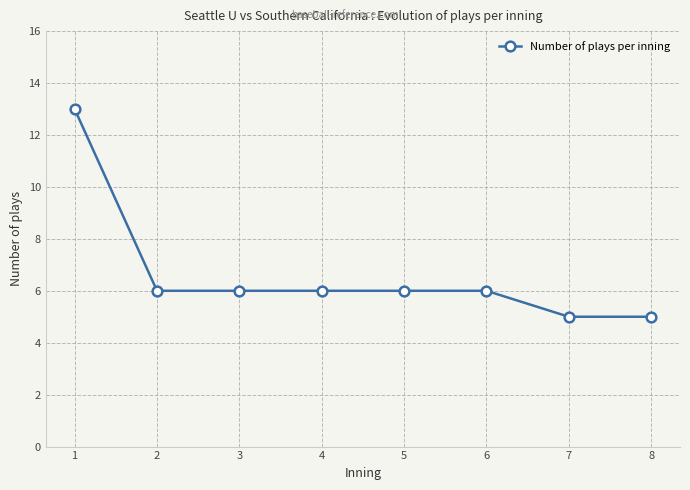

What is the ratio of the value at 8 to the value at 4?

0.8